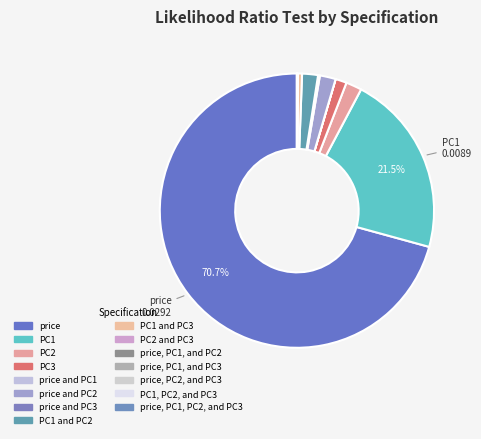

Which slice represents more than half of the pie?

price